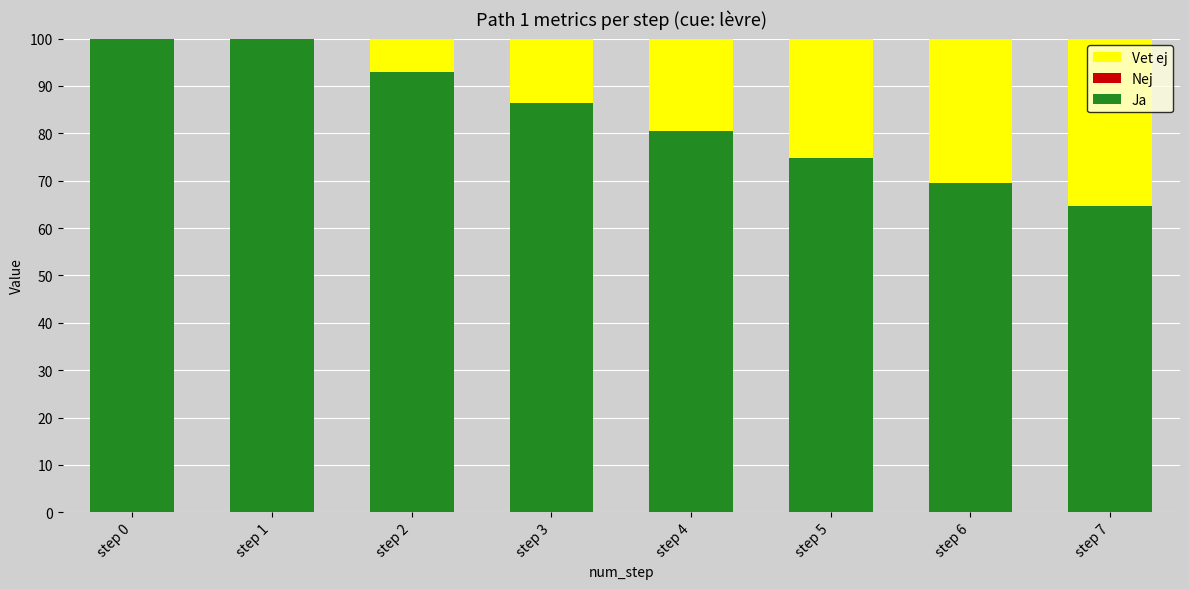

Is it true that Ja equals 86.5 at step 3?

True